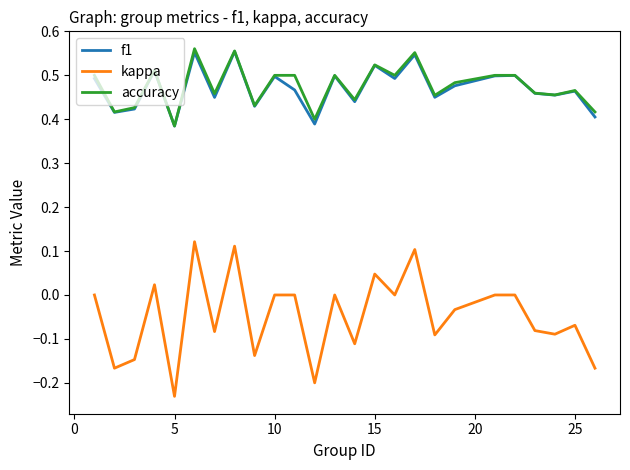

True or false: kappa and f1 cross at least once.

False